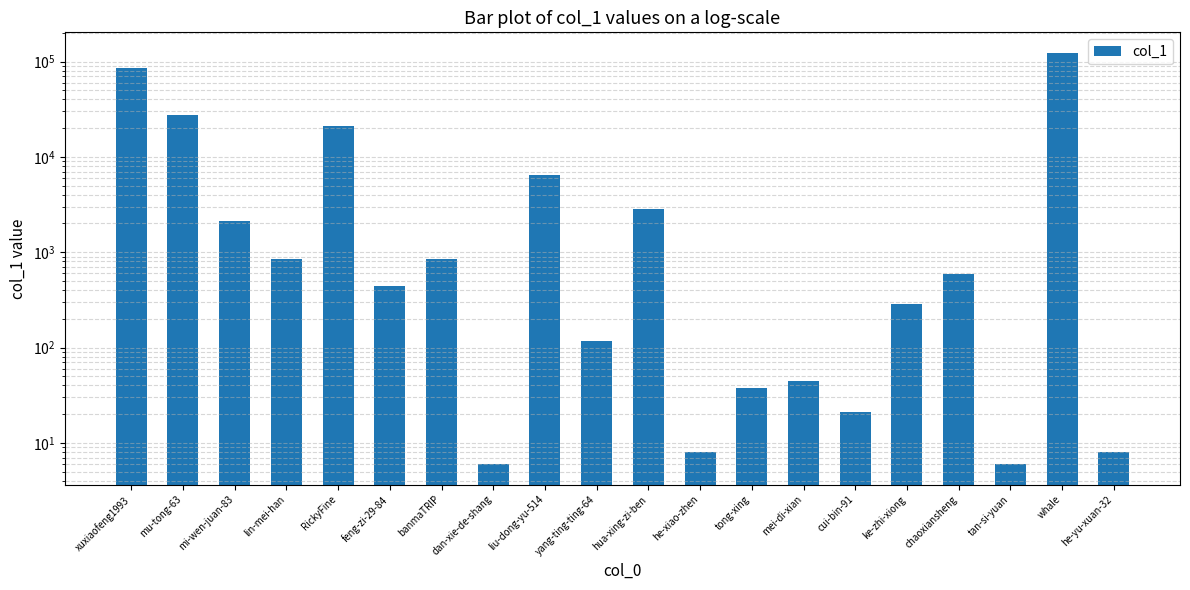

Between lin-mei-han and mei-di-xian, which is larger?

lin-mei-han